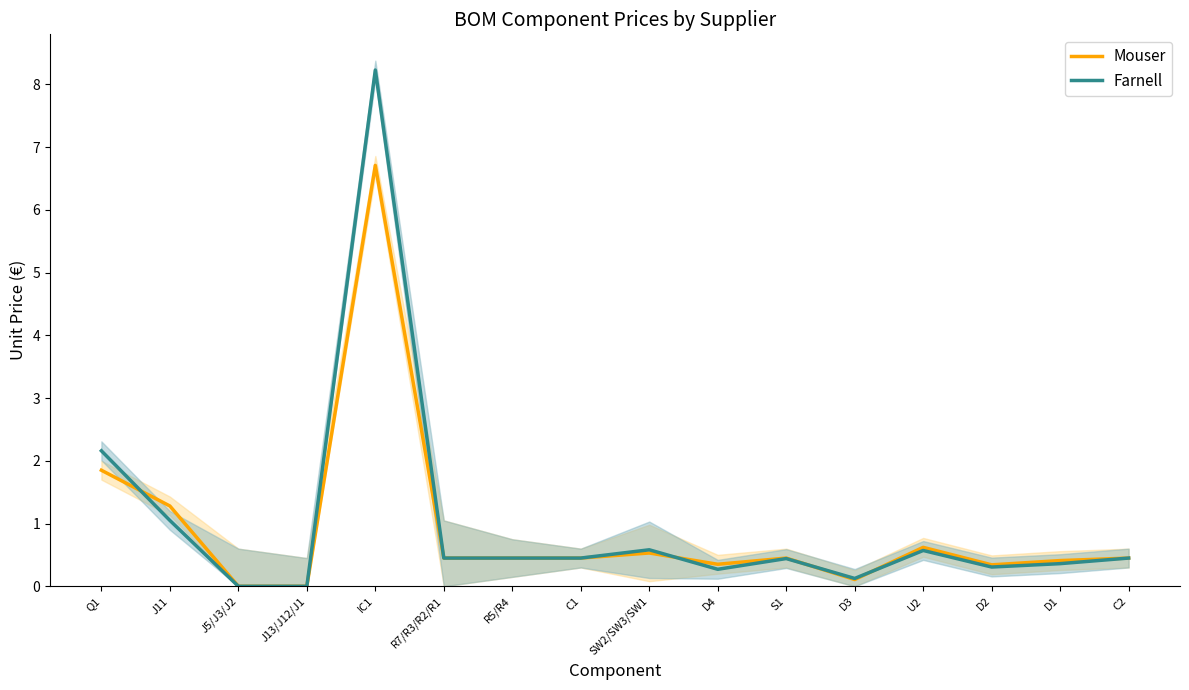

What is the approximate value of Mouser at D2?

0.3